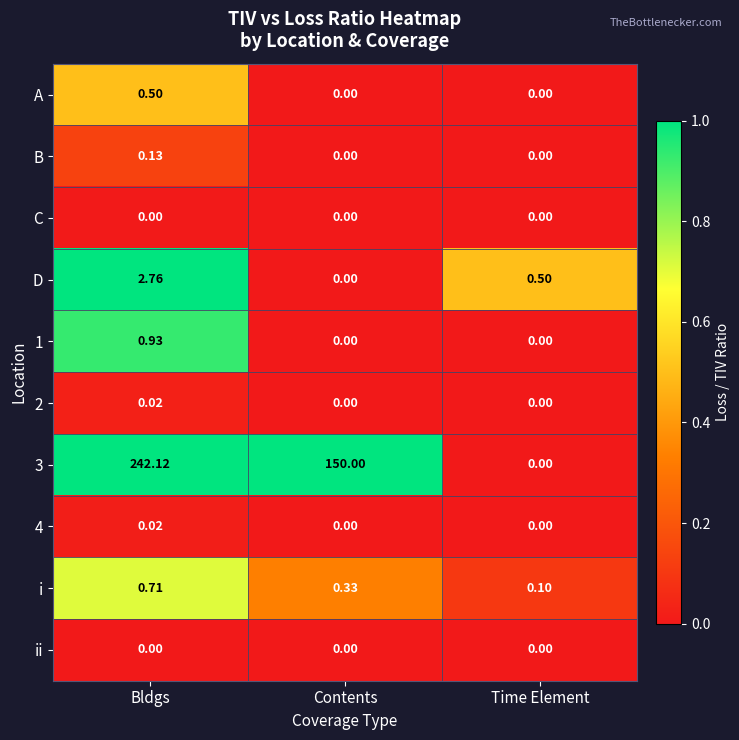

At which category is the sum across all series the highest?

Bldgs